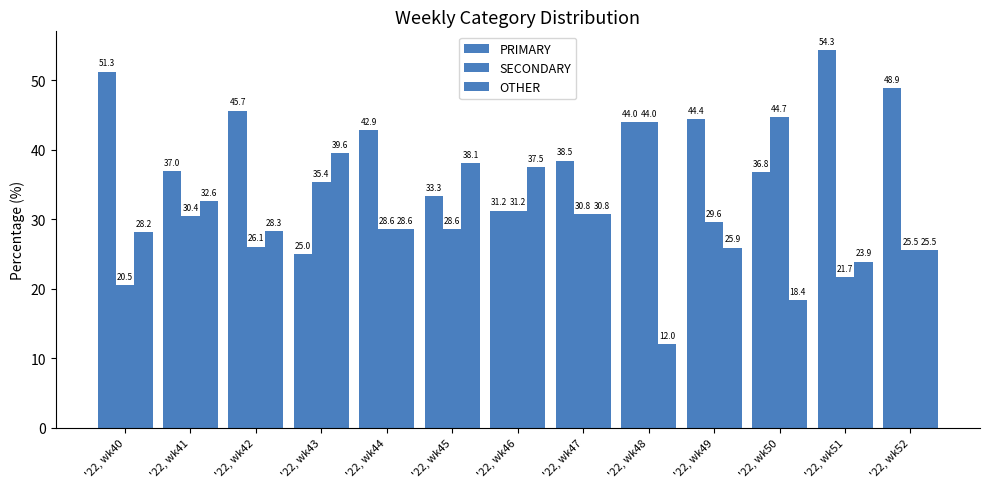

List the series in order of their peak value, highest first.

PRIMARY, SECONDARY, OTHER